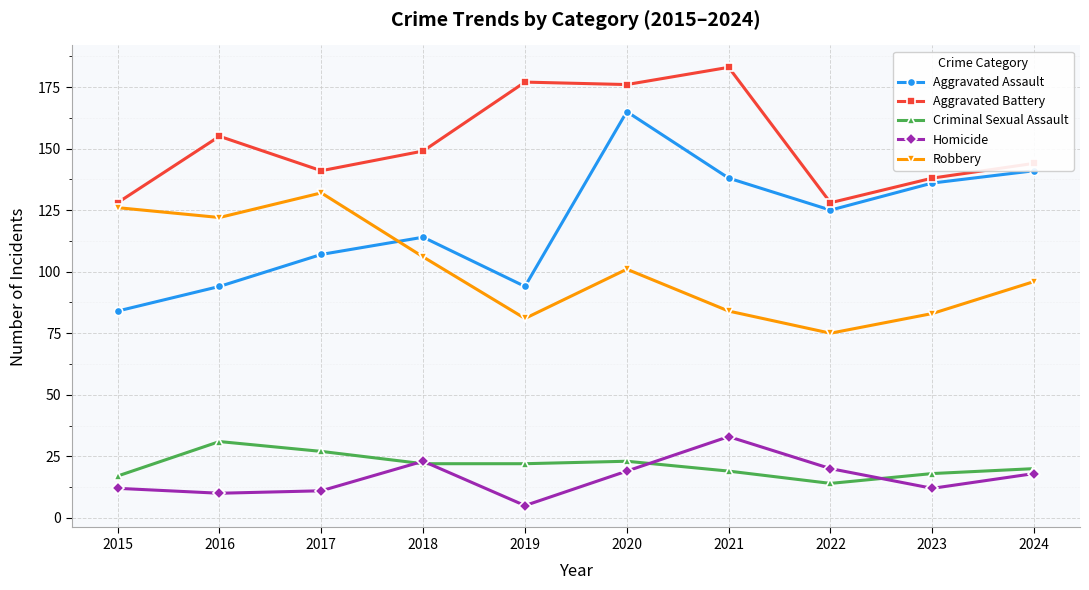

The Criminal Sexual Assault series shows 27 at 2017. True or false?

True